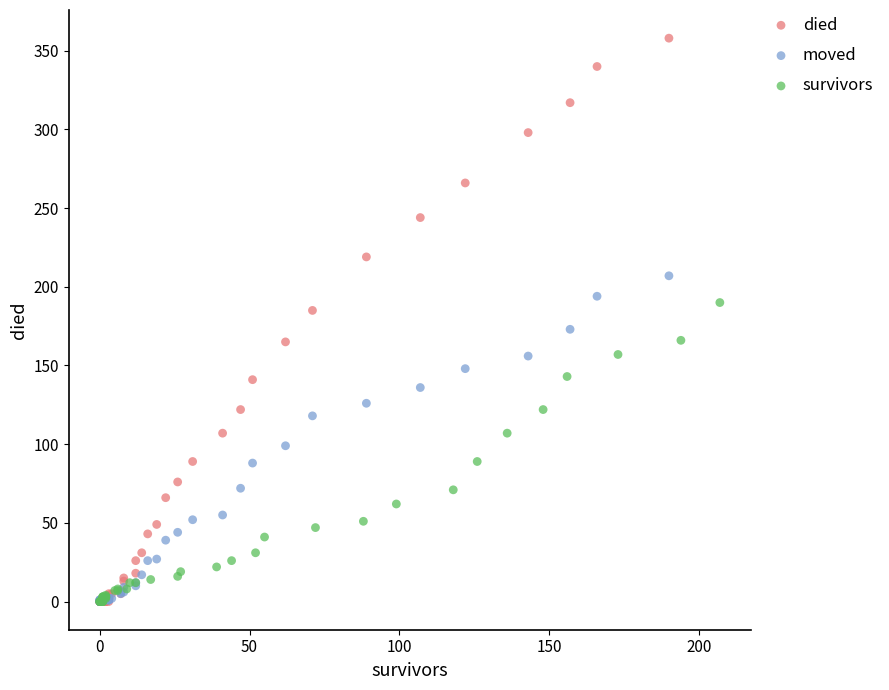

What are all the series names shown in the legend?

died, moved, survivors